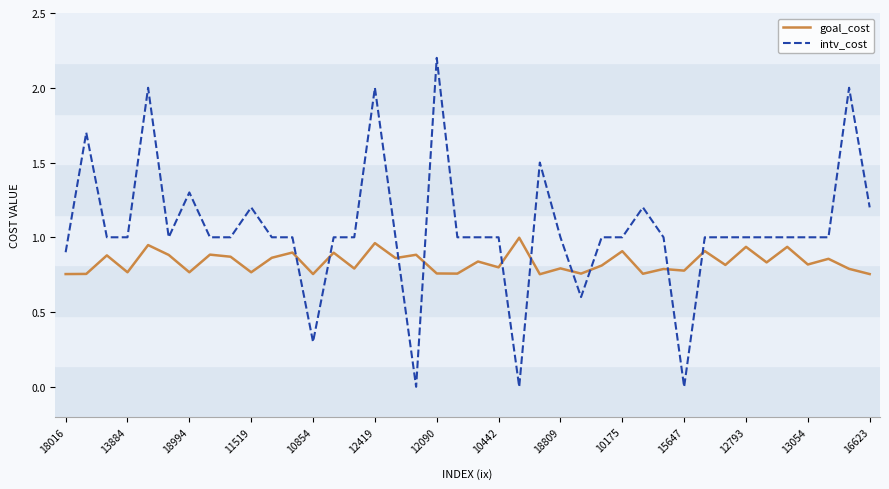

What is the sum of all intv_cost values?

42.1